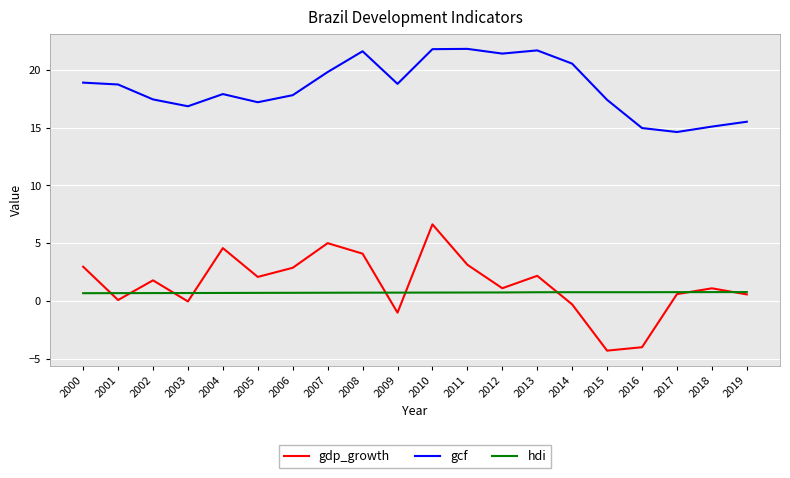

At which label does gdp_growth reach its peak?

2010